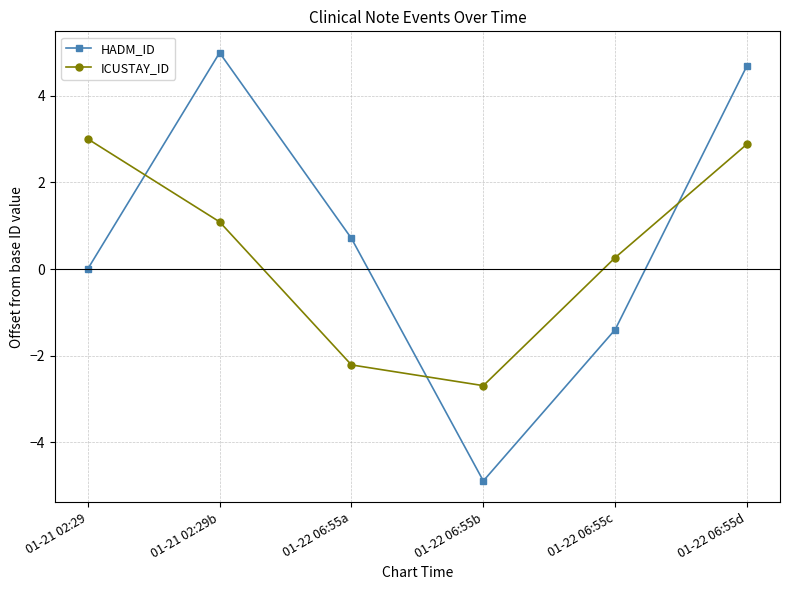

True or false: HADM_ID and ICUSTAY_ID cross at least once.

True